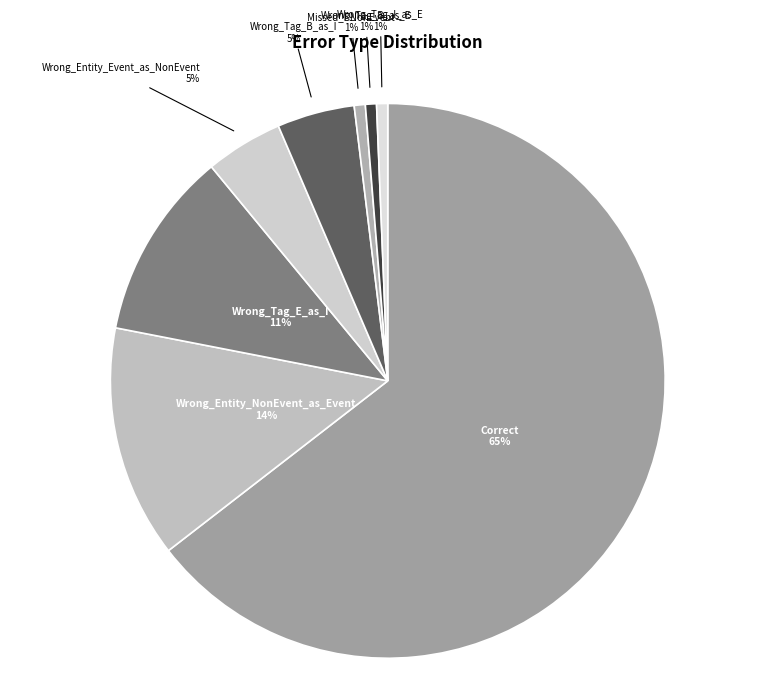

How many segments does this pie chart have?

8